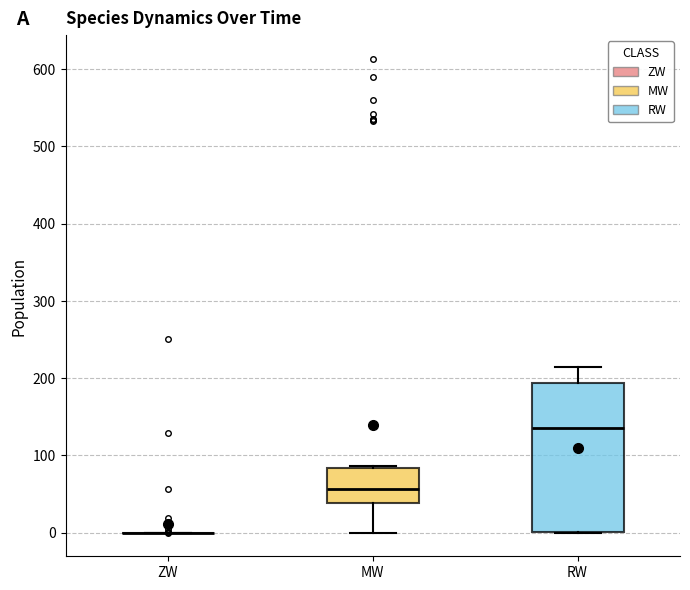

Reading left to right, read every box against the y-axis: the position of its median line, the range the box covers, and the ends of its whiskers. The values are not printed on the chart, so give them approximately, as read against the axis.

ZW: box collapsed to a line at 0, whiskers 0 to 0
MW: median 60, box 40 to 80, whiskers 0 to 90
RW: median 130, box 0 to 190, whiskers 0 to 210